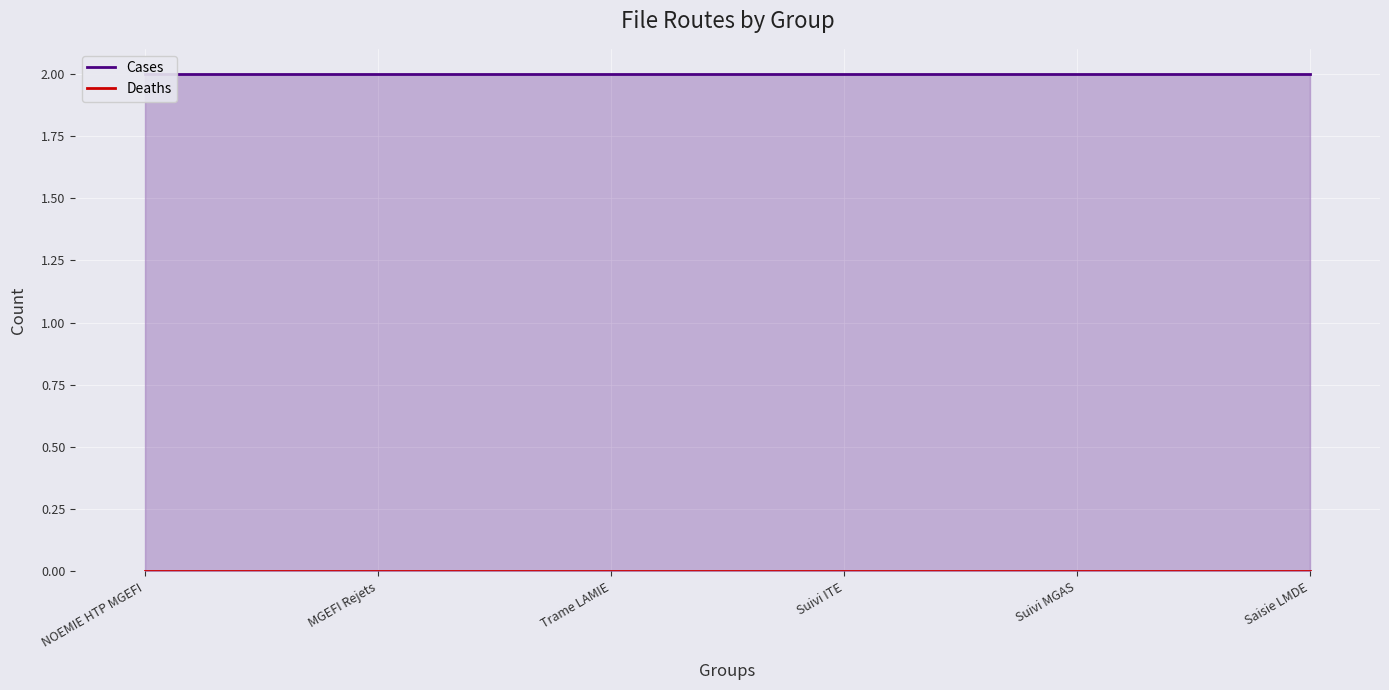

What is the label of the 1st point from the left?

NOEMIE HTP MGEFI